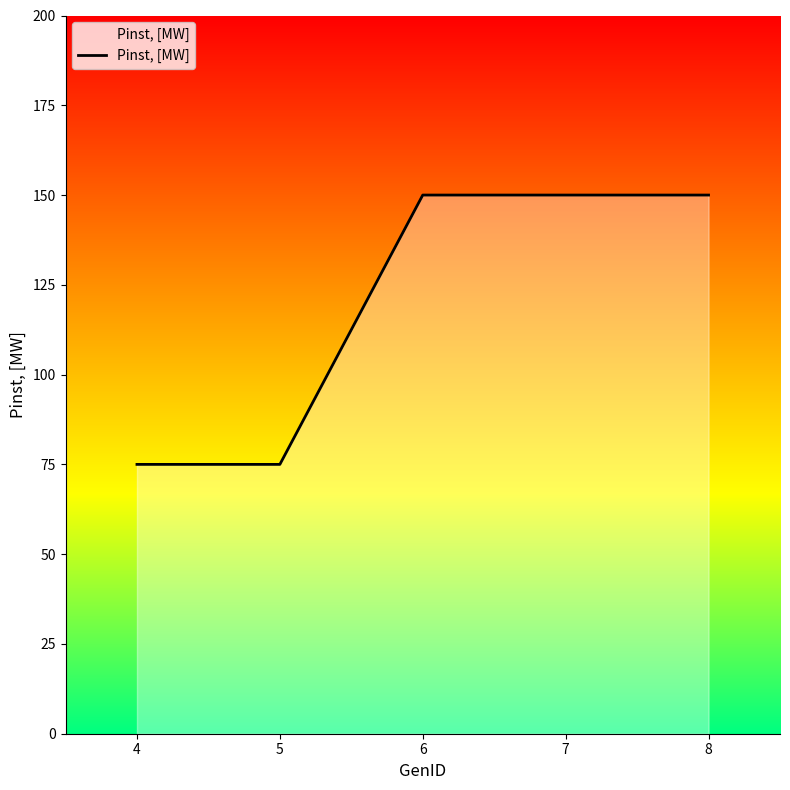

What is the minimum value shown in the chart?

75